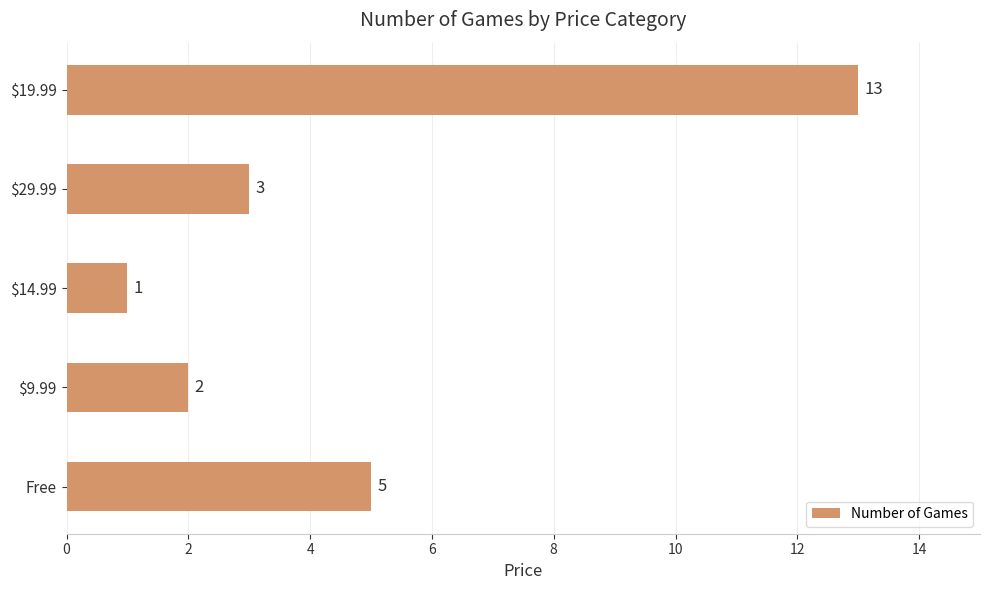

At which label is the value closest to 7?

Free